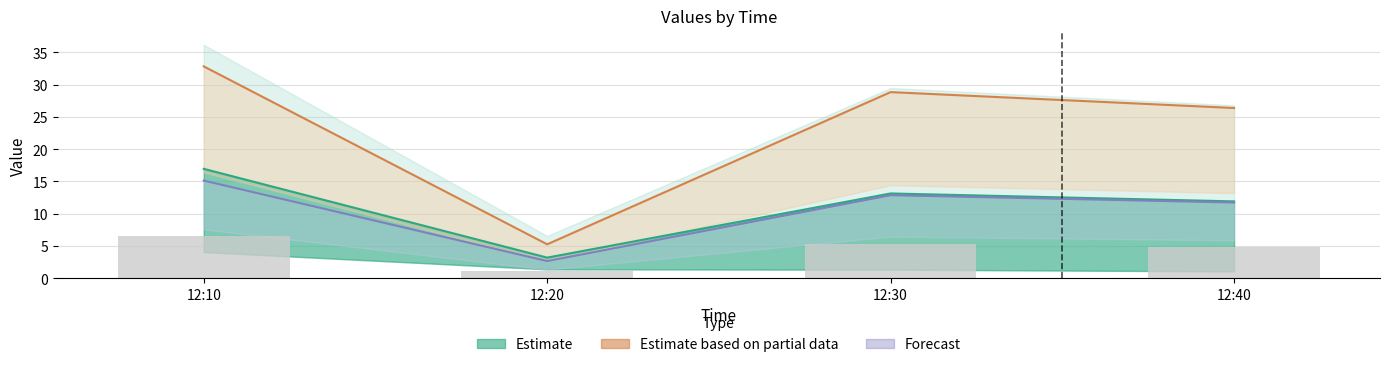

How many values in the Estimate series exceed 13?

2